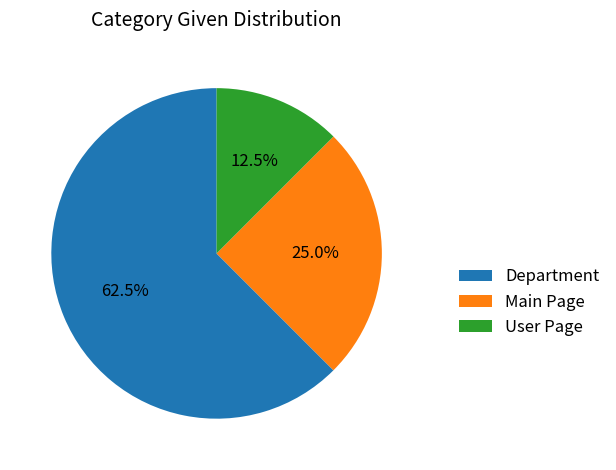

Which category has the biggest portion of the pie?

Department